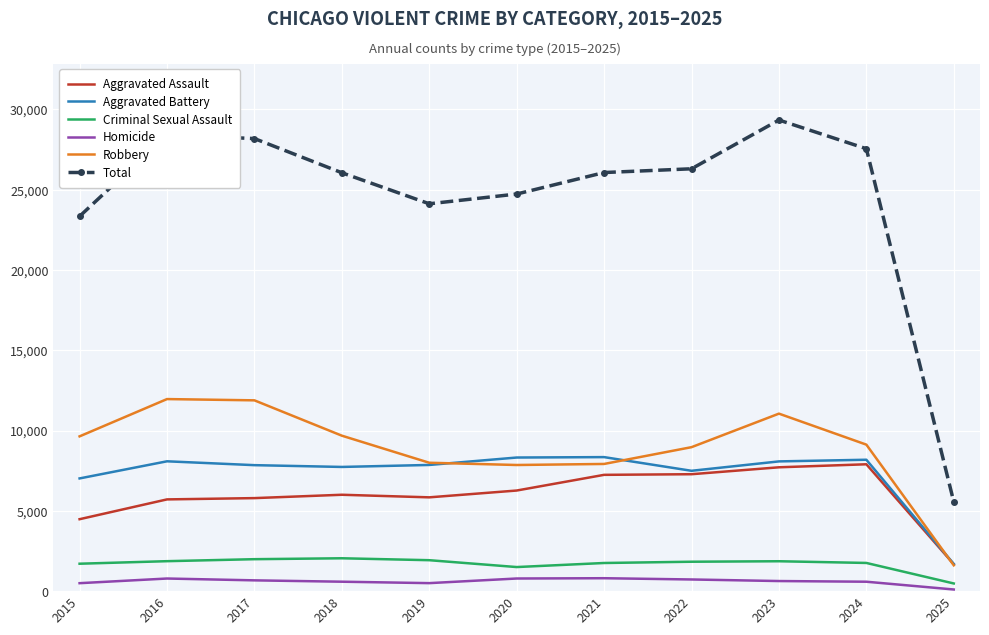

True or false: Aggravated Battery has a value of 8346 at 2021.

True